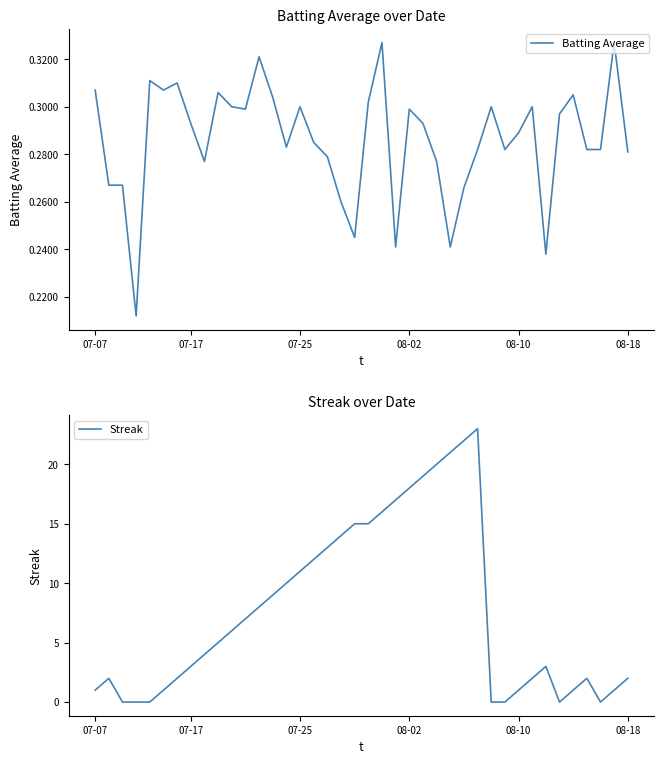

After their last crossing, which series has the higher values: Streak or Batting Average?

Streak